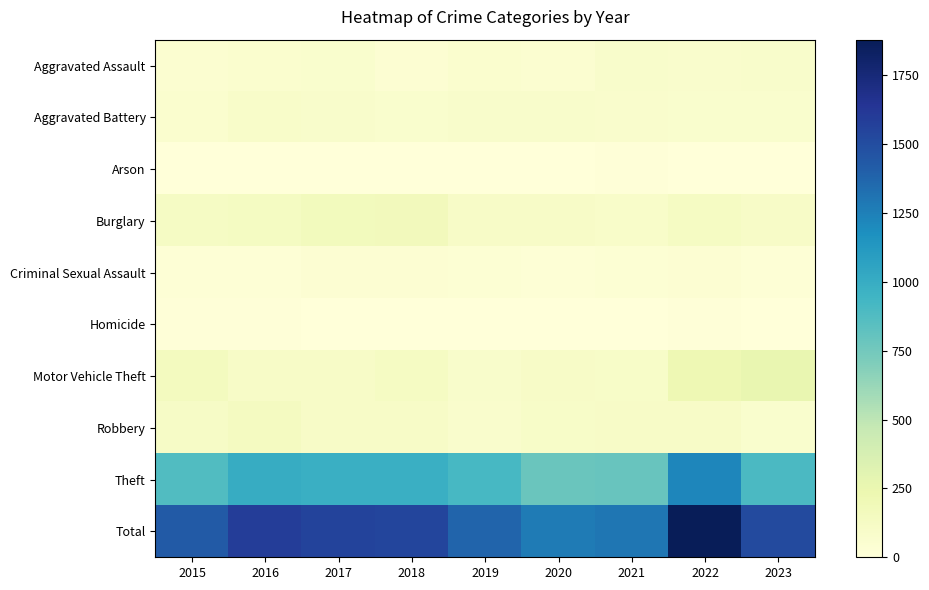

Which series changed the most between 2018 and 2023?

Motor Vehicle Theft